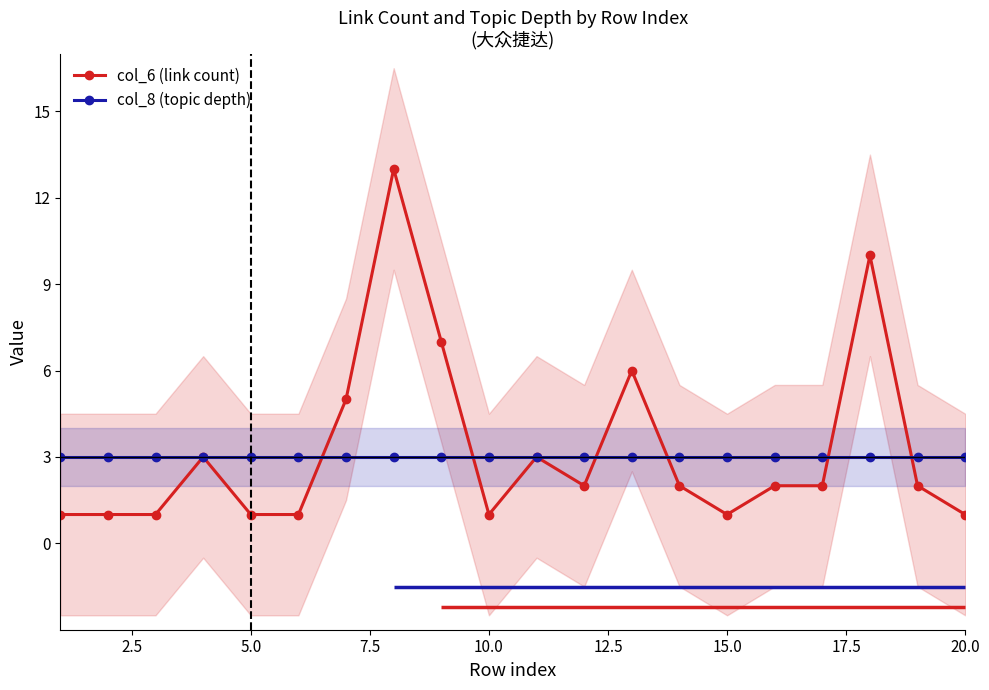

Is it true that col_8 (topic depth) equals 3 at 20.0?

True